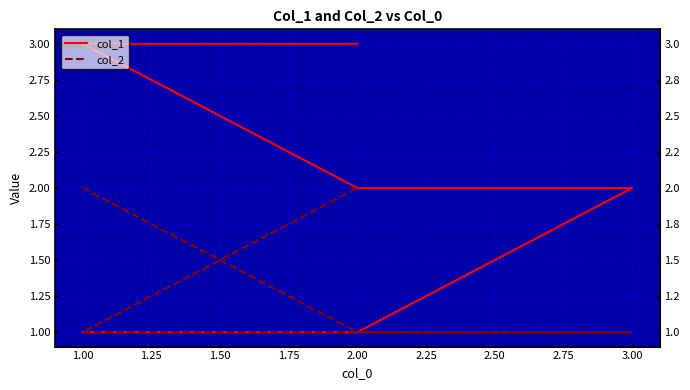

At which label is col_2 closest to 1?

2.00